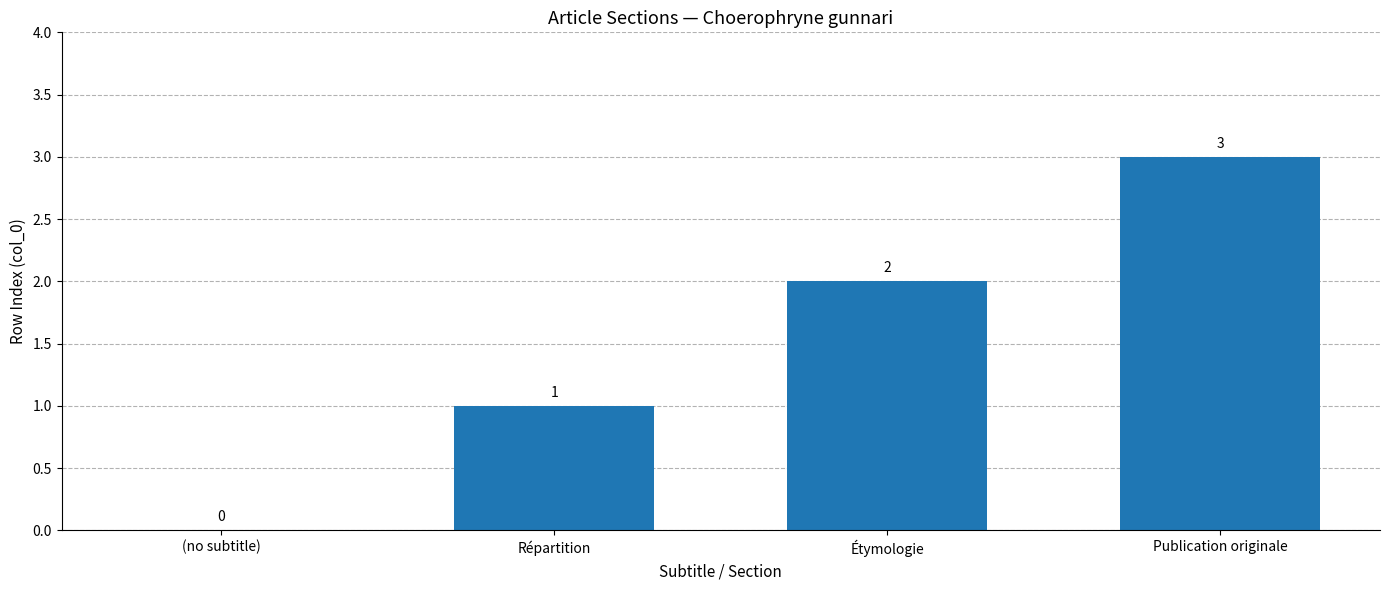

What is the sum of all values?

6